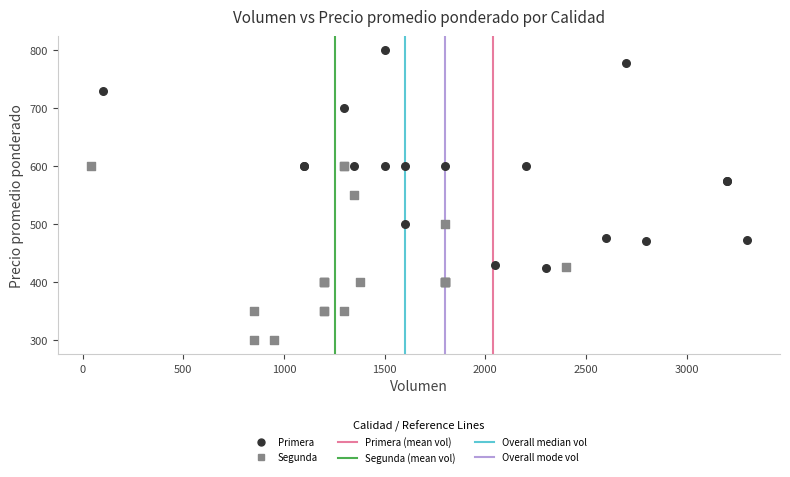

Which series contains the lowest Y value?

Segunda